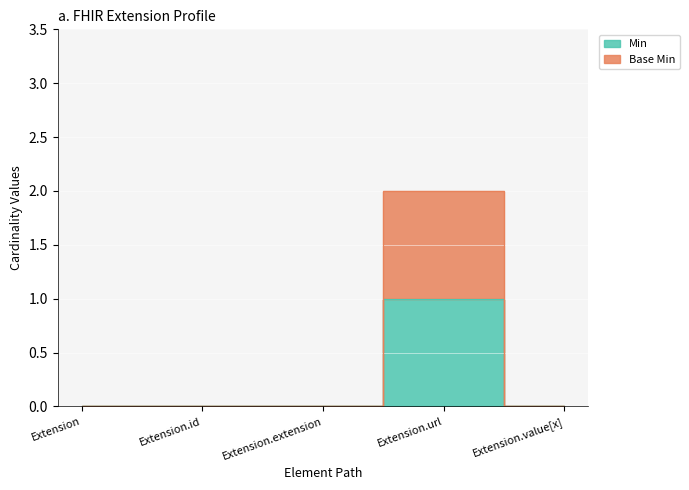

What are all the series names shown in the legend?

Min, Base Min